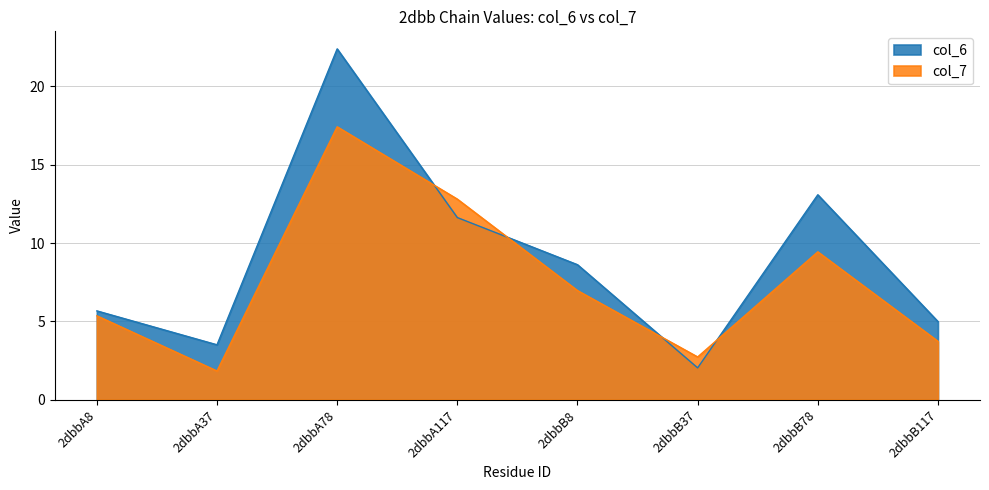

Which series changed the most between 2dbbB37 and 2dbbB117?

col_6